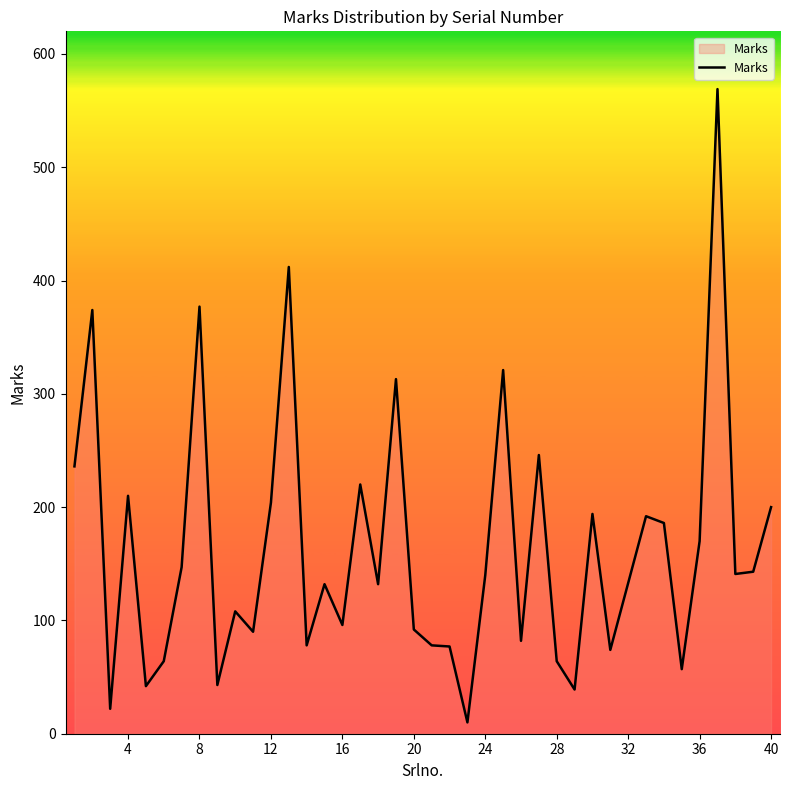

What is the maximum value shown in the chart?

569